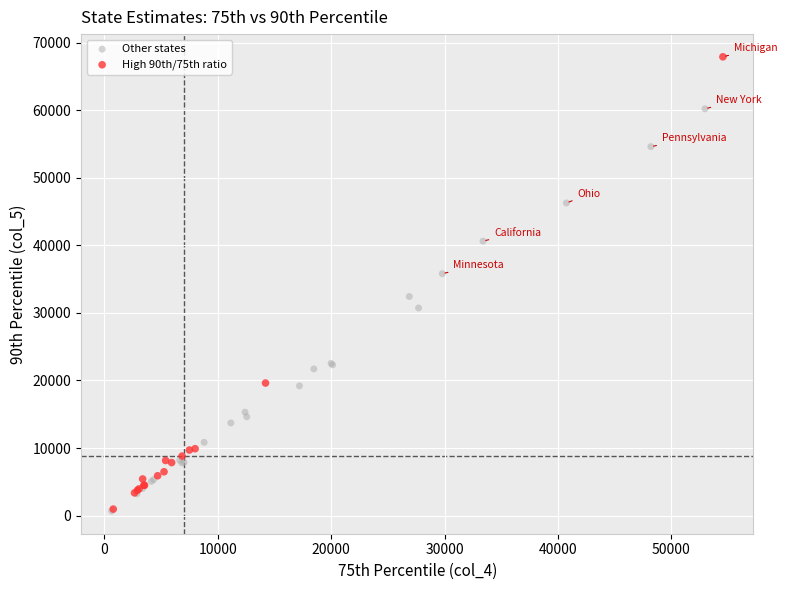

Which series has the widest spread of Y values?

High 90th/75th ratio